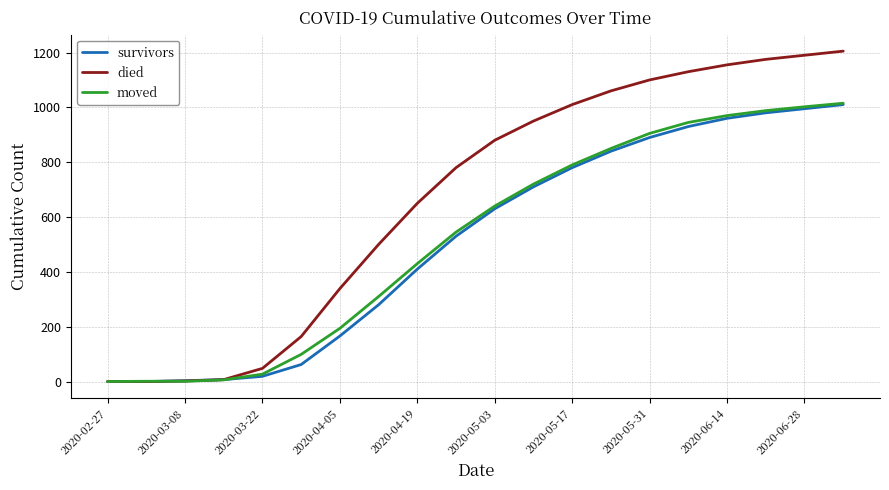

Which series has the largest total across all categories?

died